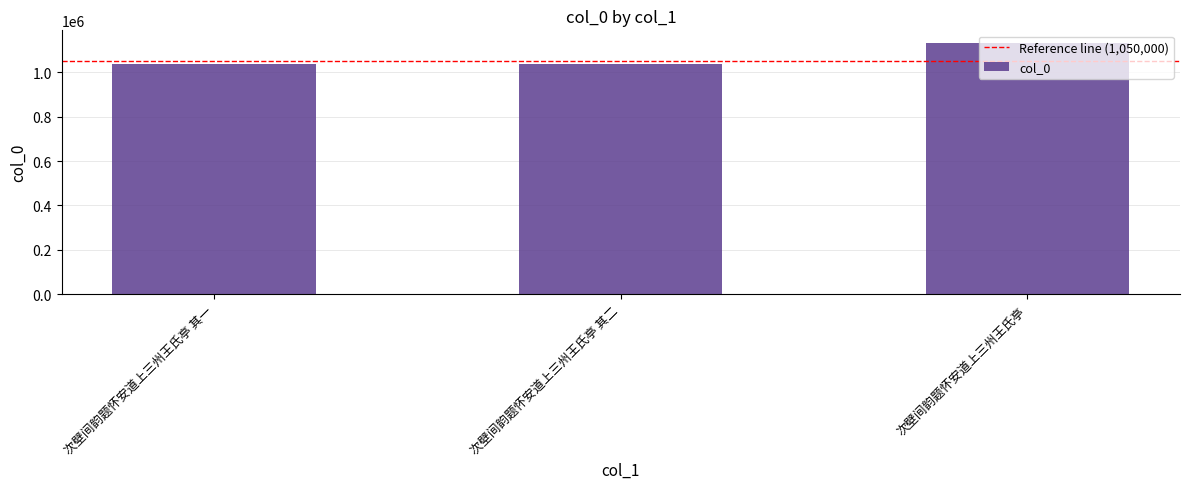

The chart shows a value of 469265 at 次壁间韵题怀安道上三州王氏亭. True or false?

False